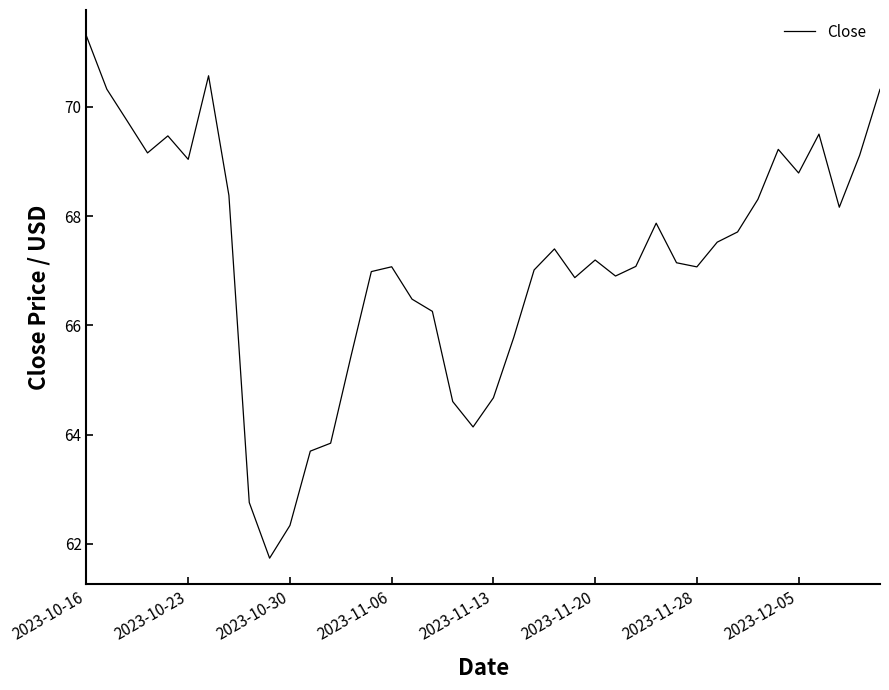

Count the number of data series in this chart.

1